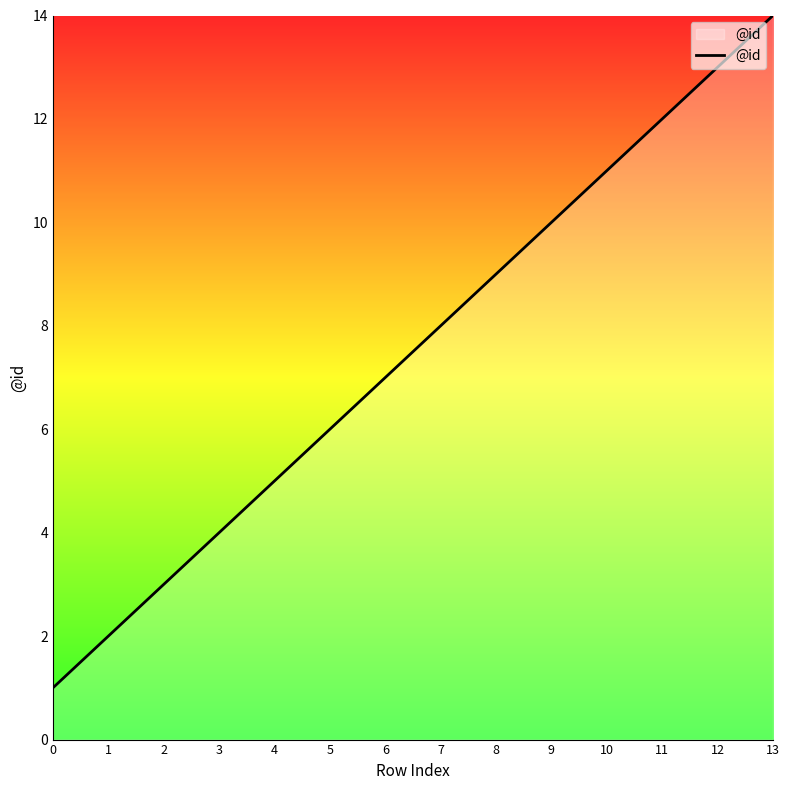

Where is the data nearest to the value 7?

6